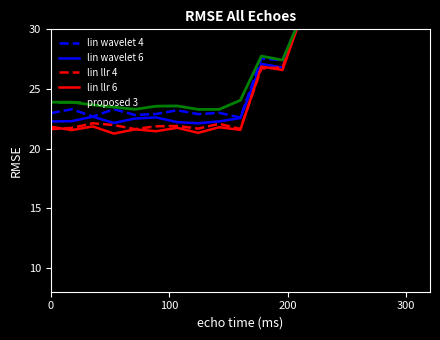

What is the highest value of the lin llr 4 series?

32.0